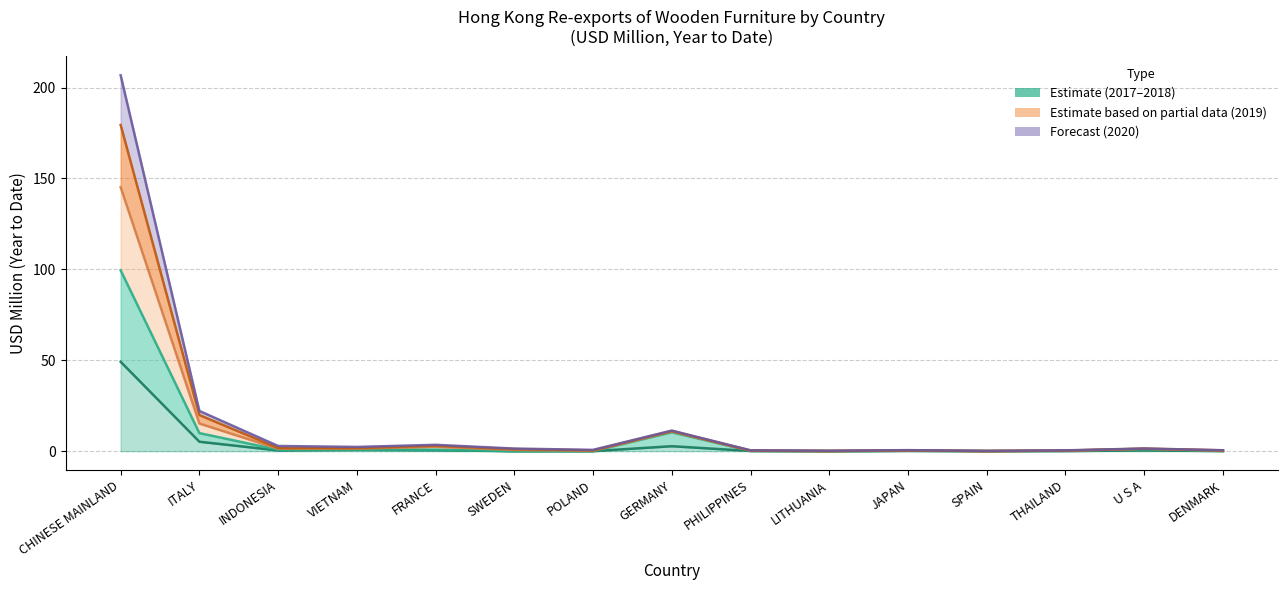

What is the total value across all series at INDONESIA?

7.2